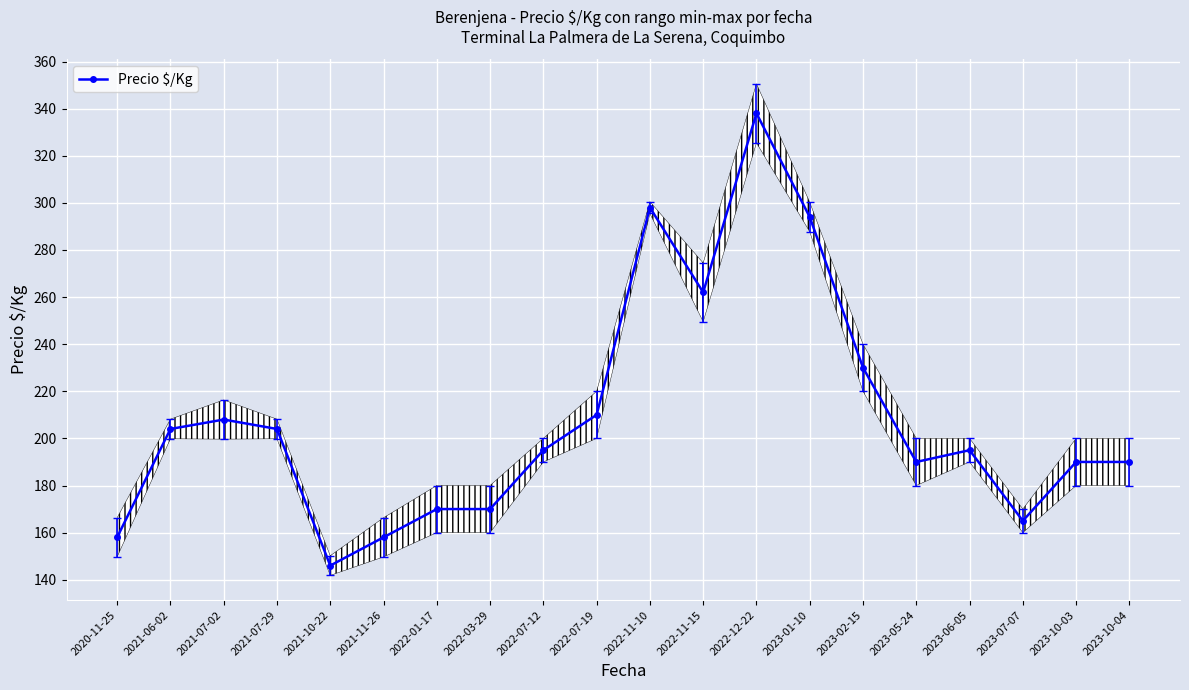

Reading left to right, extract all data points from this chart.

158	204	208	204	146	158	170	170	195	210	298	262	338	294	230	190	195	165	190	190